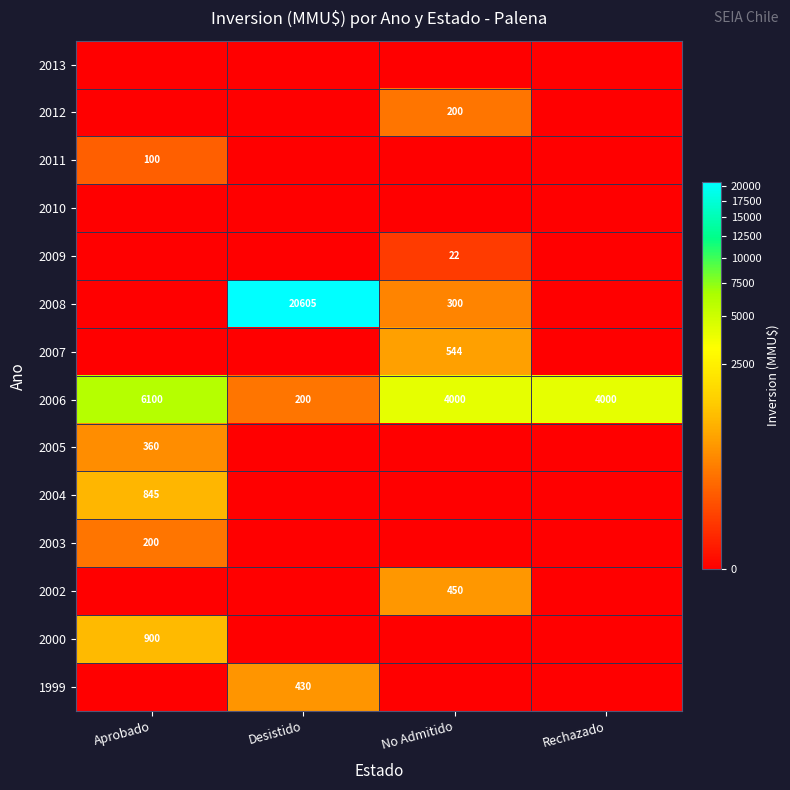

The value of 2004 at Aprobado is 845. True or false?

True